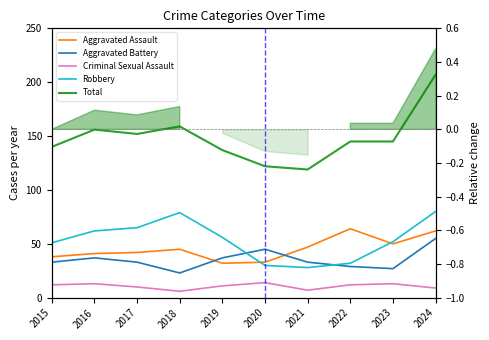

What is the approximate value of Total at 2024?

207